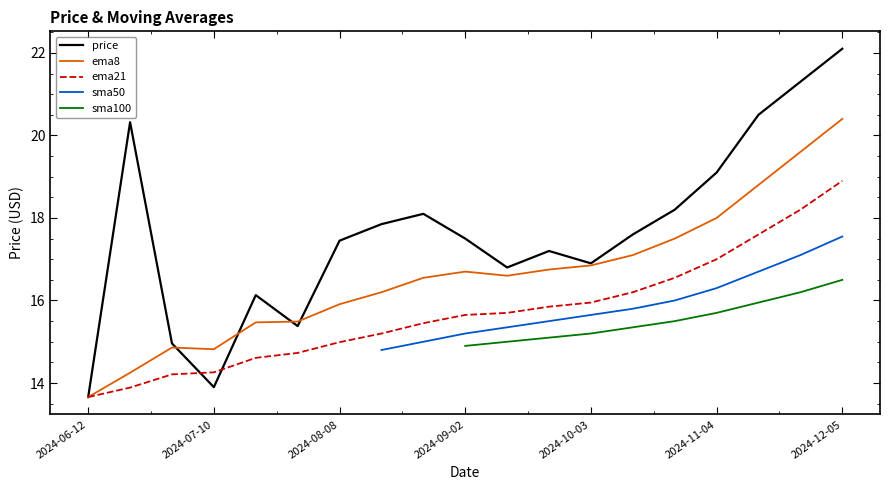

The price series shows 13.9 at 2024-07-10. True or false?

True